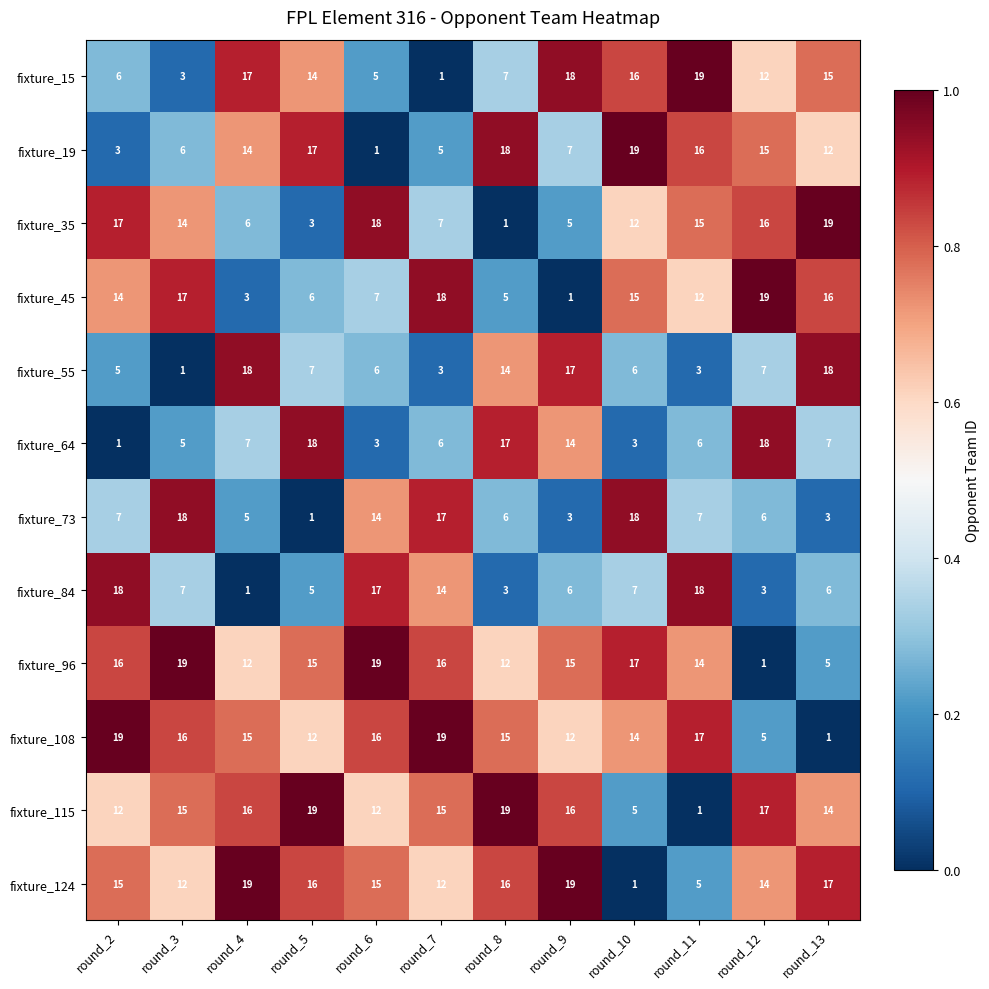

At round_6, list the series in order from smallest to largest.

fixture_19, fixture_64, fixture_15, fixture_55, fixture_45, fixture_115, fixture_73, fixture_124, fixture_108, fixture_84, fixture_35, fixture_96